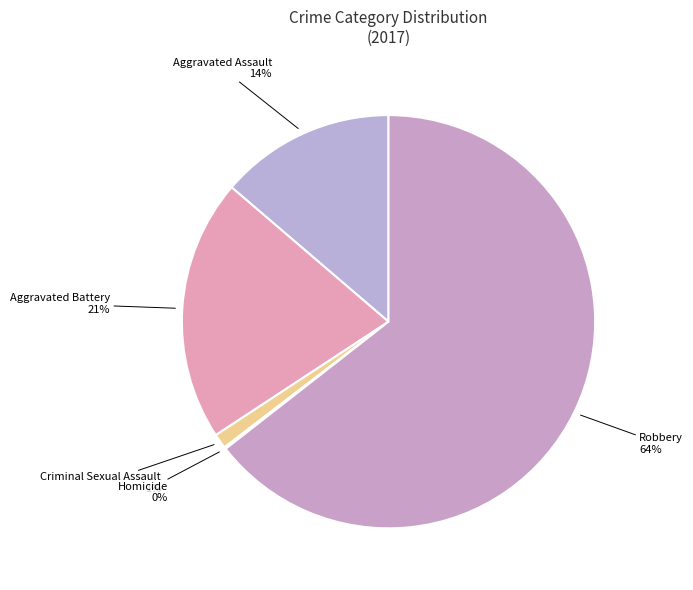

Do Aggravated Battery and Robbery together represent more than half of the pie?

Yes